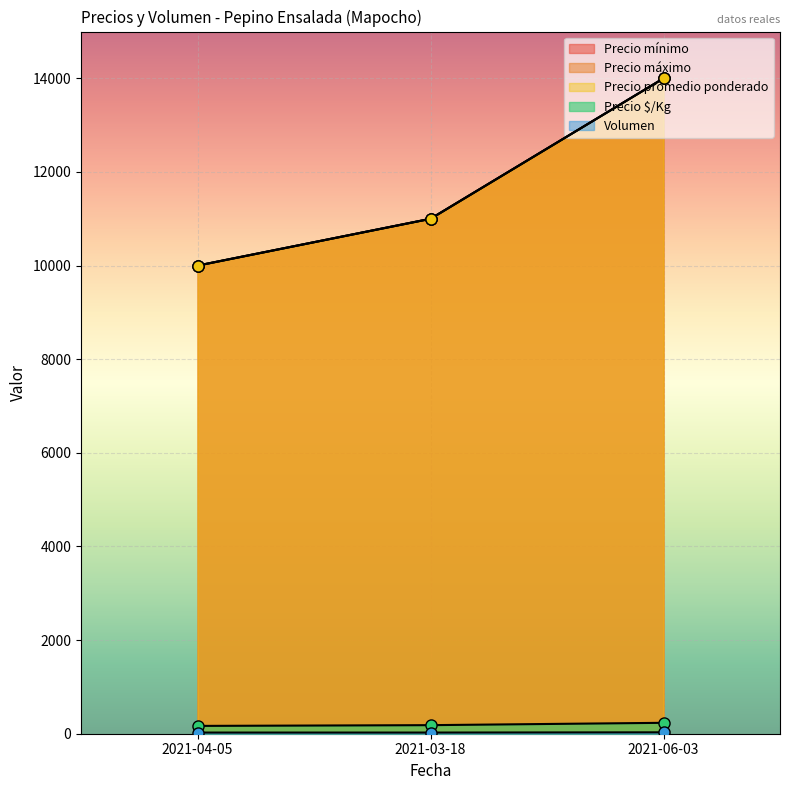

What are all the series names shown in the legend?

Precio mínimo, Precio máximo, Precio promedio ponderado, Precio $/Kg, Volumen